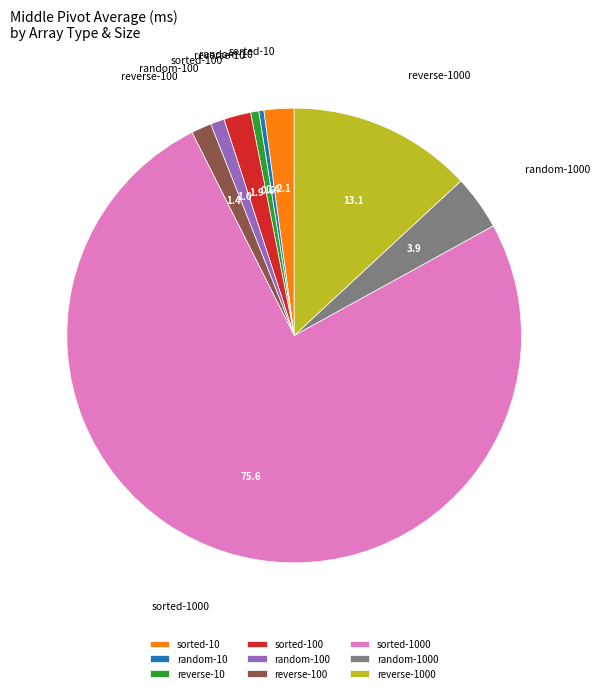

How many slices are in this pie chart?

9